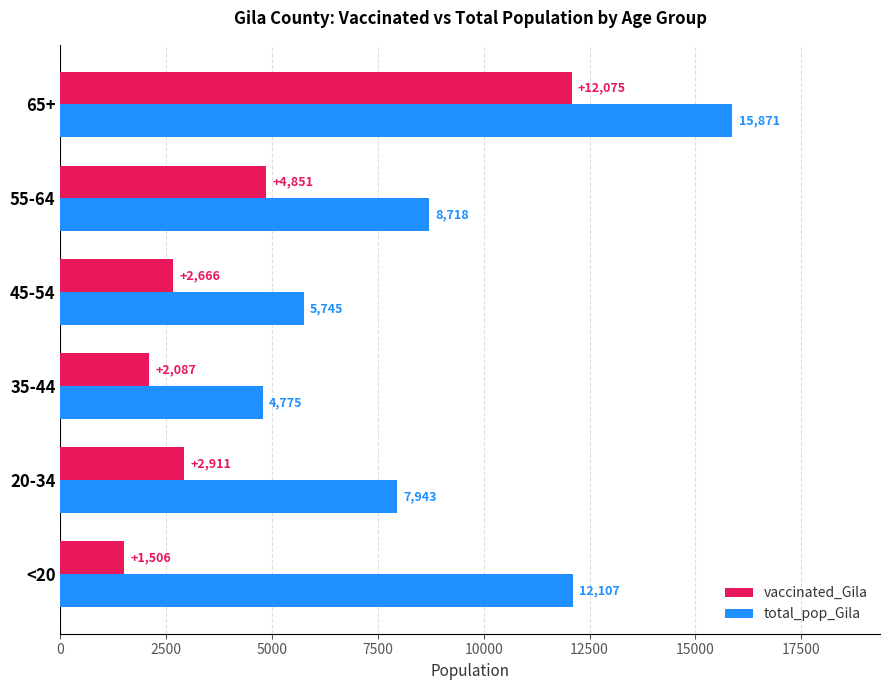

What is the total value across all series at 20-34?

10854